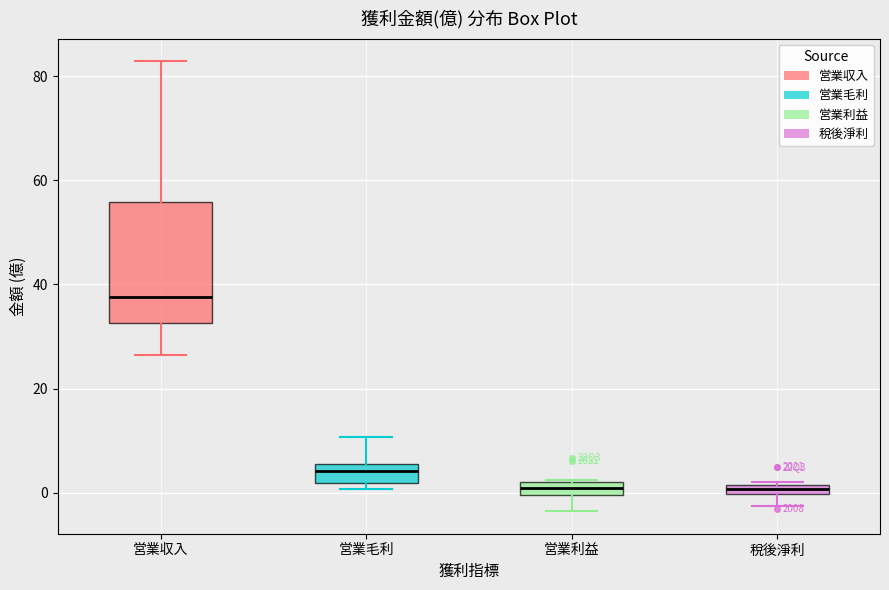

Which box is the tallest, from its lower edge to its upper edge?

営業収入